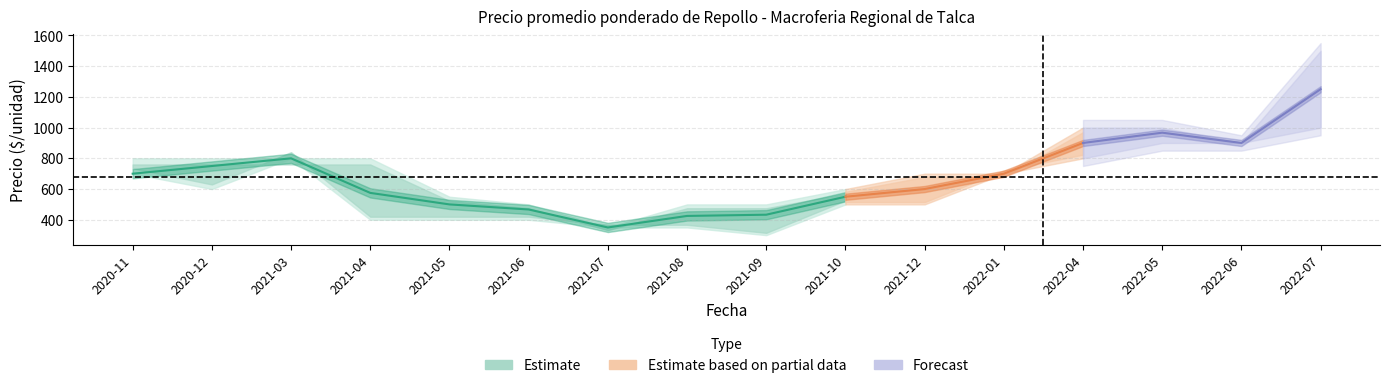

How many interior local peaks does the Precio promedio ponderado series have?

2